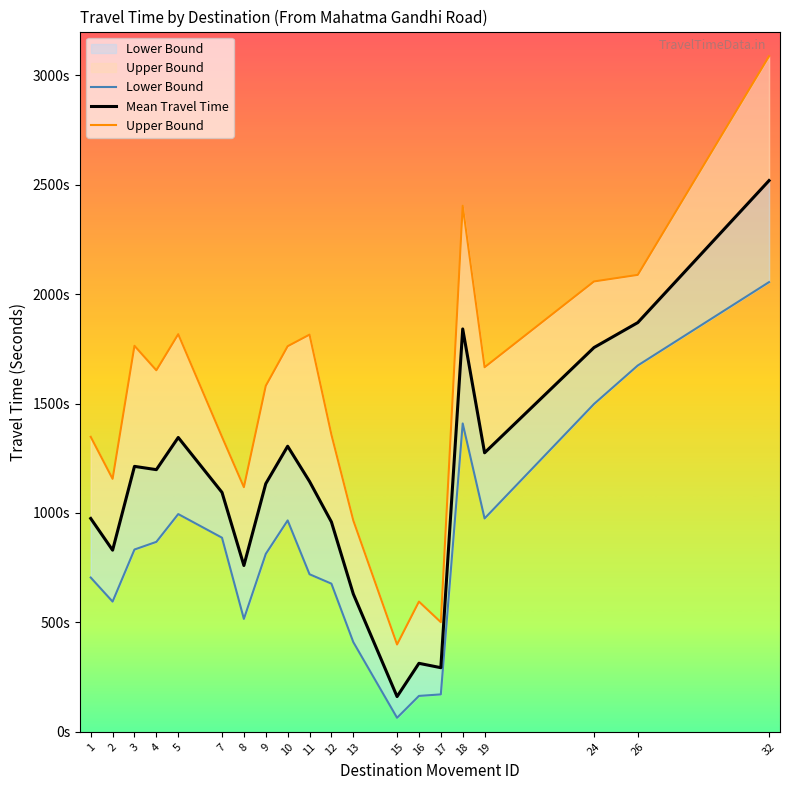

What is the total value across all series at 16?

1072